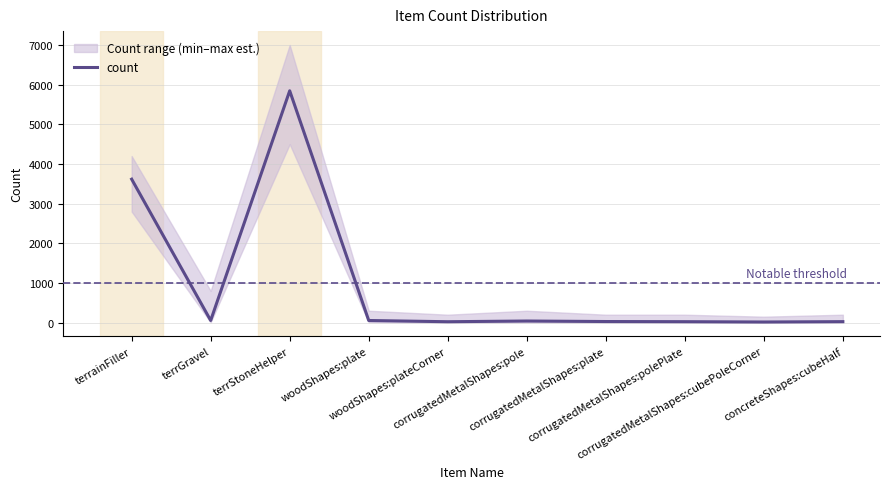

What is the sum of all values?

9727